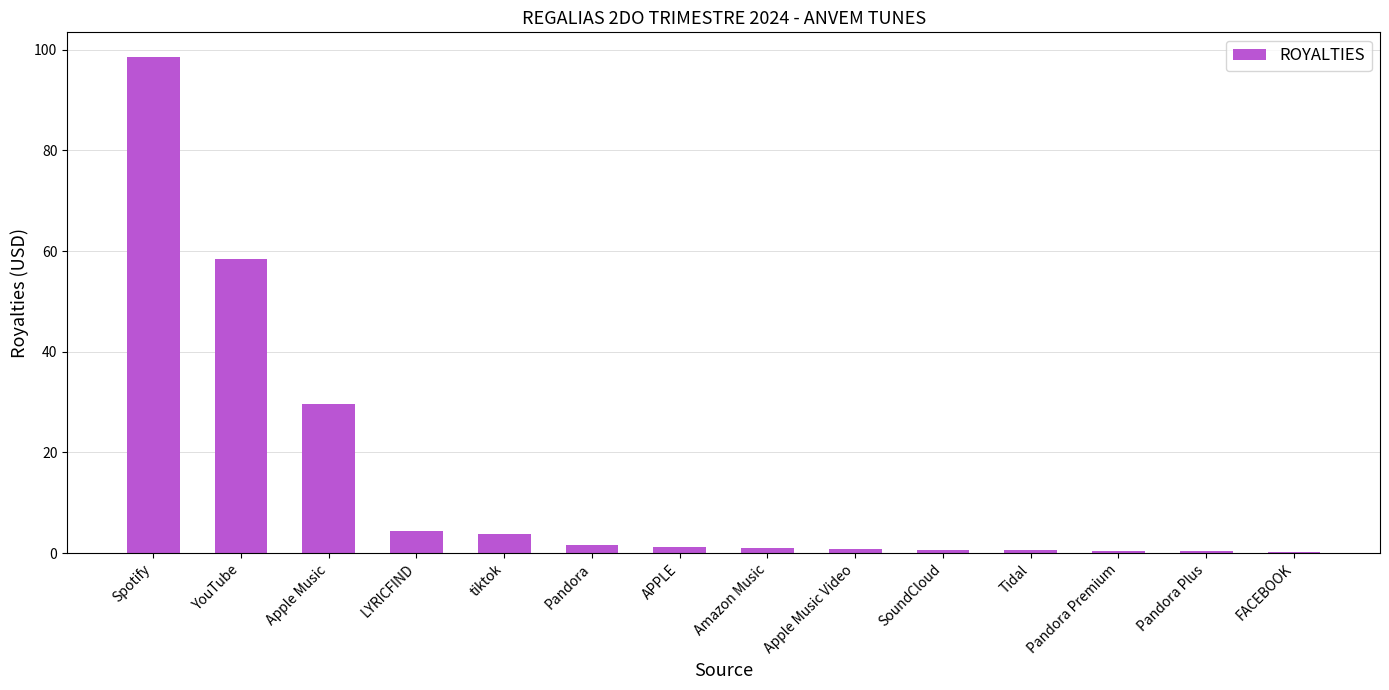

Where is the data nearest to the value 49?

YouTube